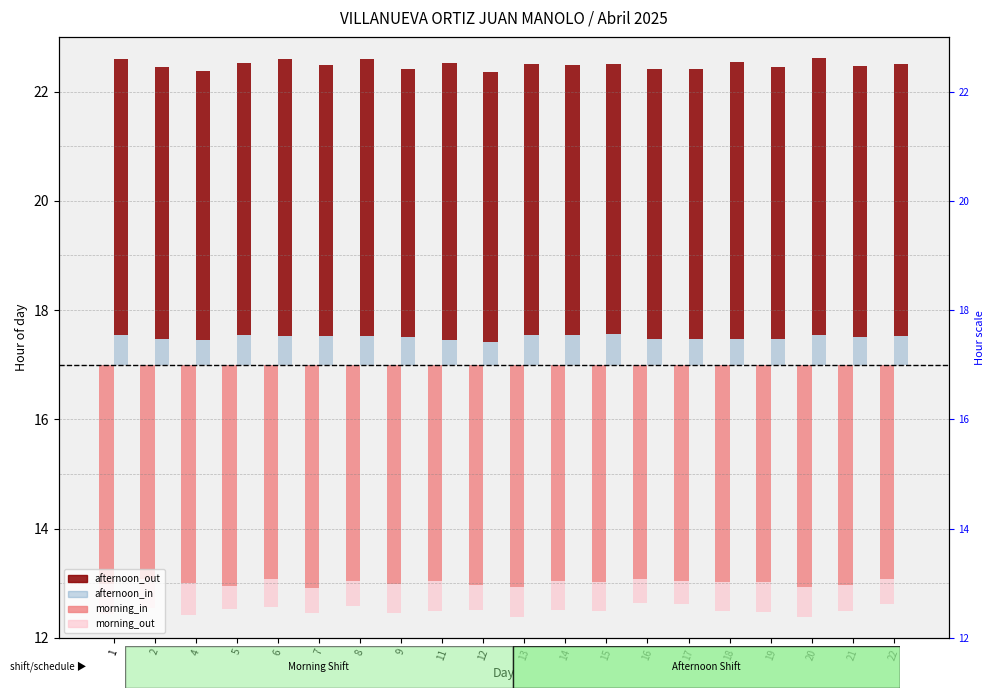

What is the greatest value displayed?

5.1